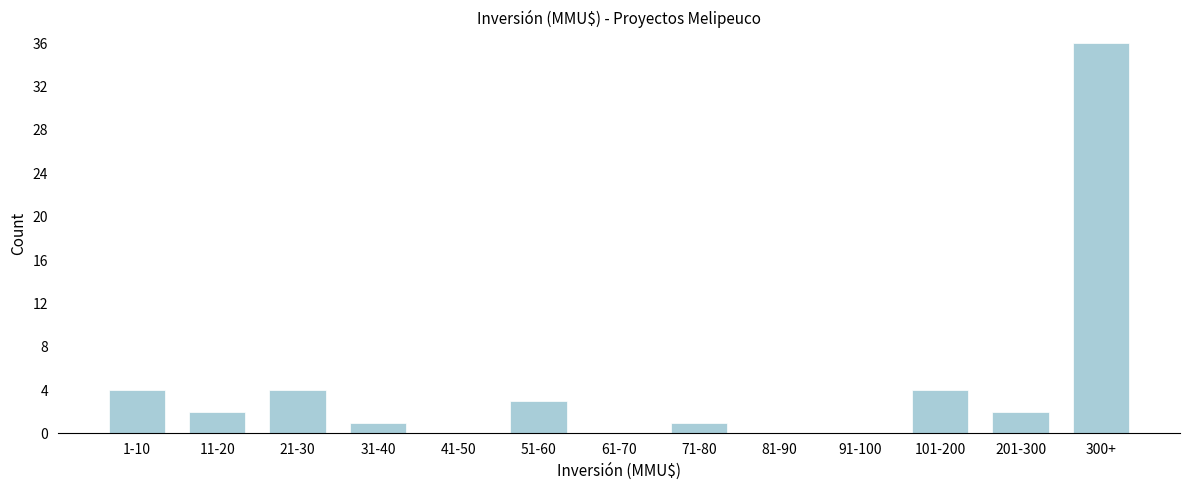

Reading left to right, transcribe all the data shown in this chart.

1-10=4	11-20=2	21-30=4	31-40=1	41-50=0	51-60=3	61-70=0	71-80=1	81-90=0	91-100=0	101-200=4	201-300=2	300+=36